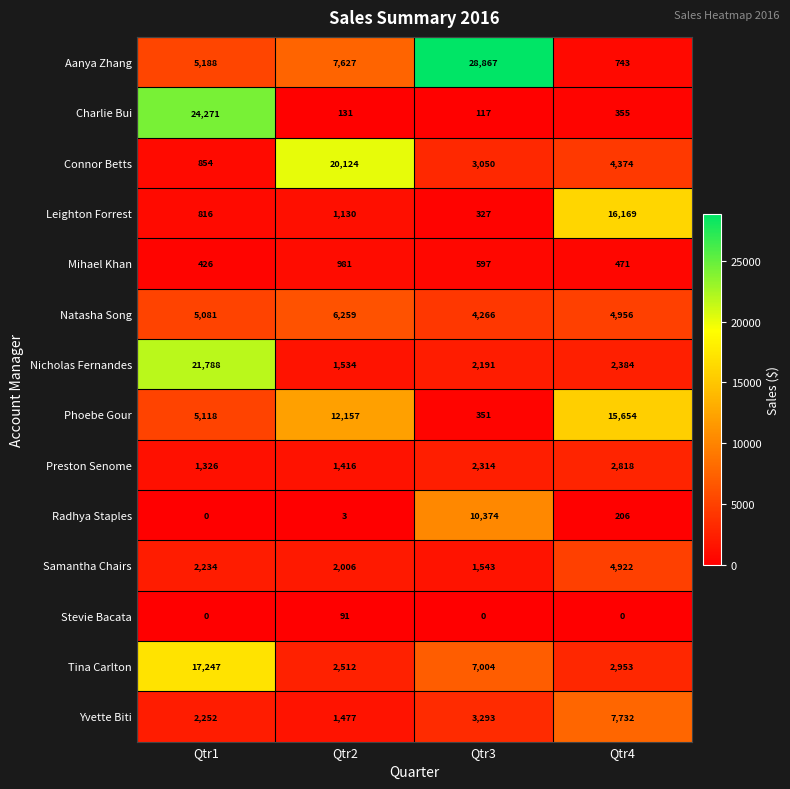

Is the value of Phoebe Gour at Qtr3 greater than the value of Connor Betts at Qtr1?

No